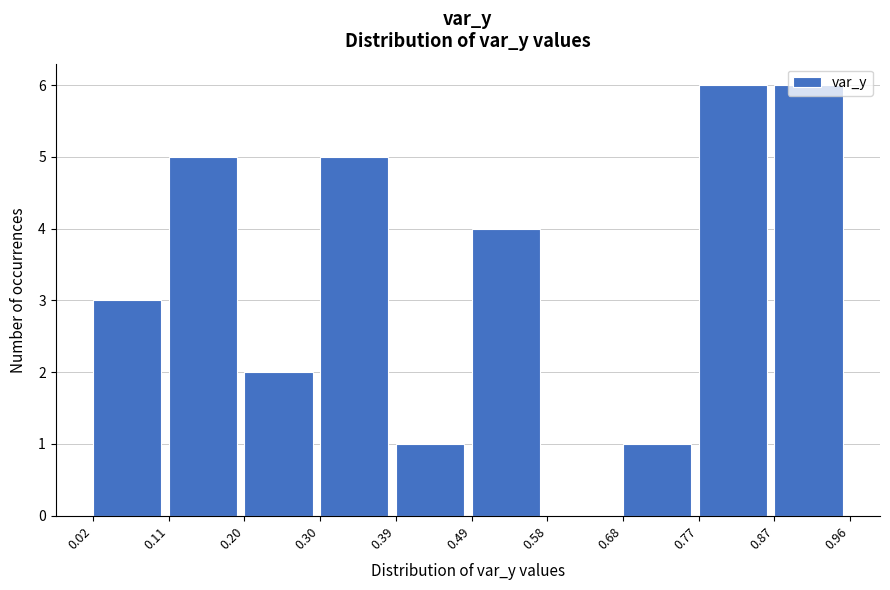

Reading left to right, transcribe this chart: for each bar, give the range it covers on the x-axis and its height. The values are not printed on the chart, so give them approximately, as read against the axis.

0.02 to 0.11: 3
0.11 to 0.20: 5
0.20 to 0.30: 2
0.30 to 0.39: 5
0.39 to 0.49: 1
0.49 to 0.58: 4
0.58 to 0.68: 0
0.68 to 0.77: 1
0.77 to 0.87: 6
0.87 to 0.96: 6